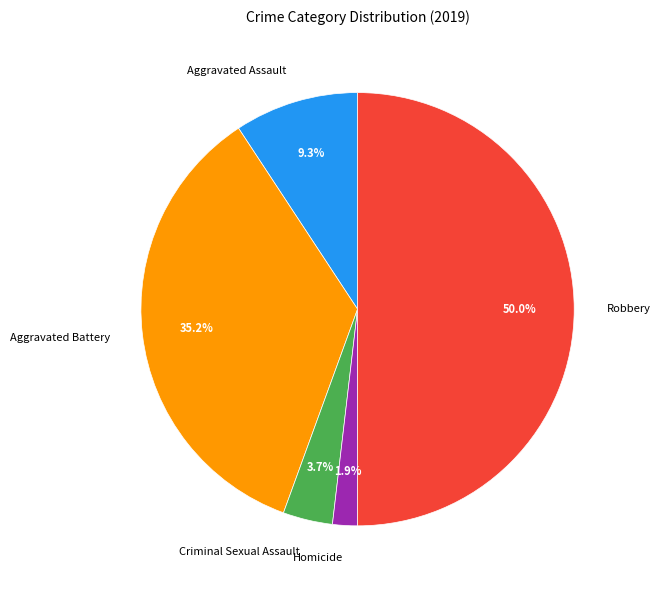

To the nearest percent, what percentage of the pie is Aggravated Battery?

35%